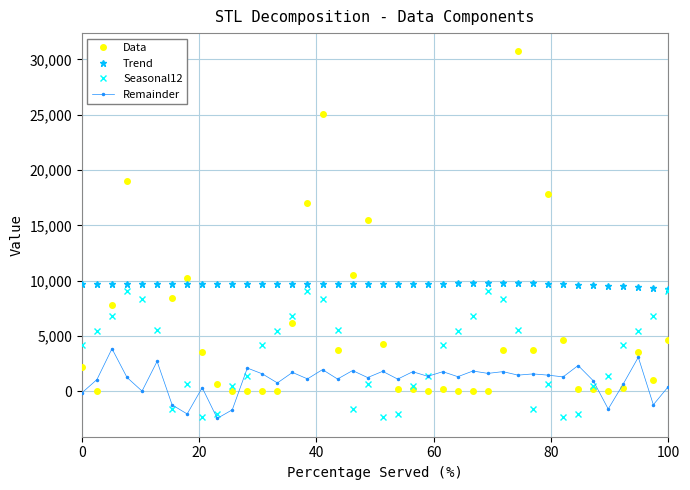

What is the lowest value of the Remainder series?

-2433.7